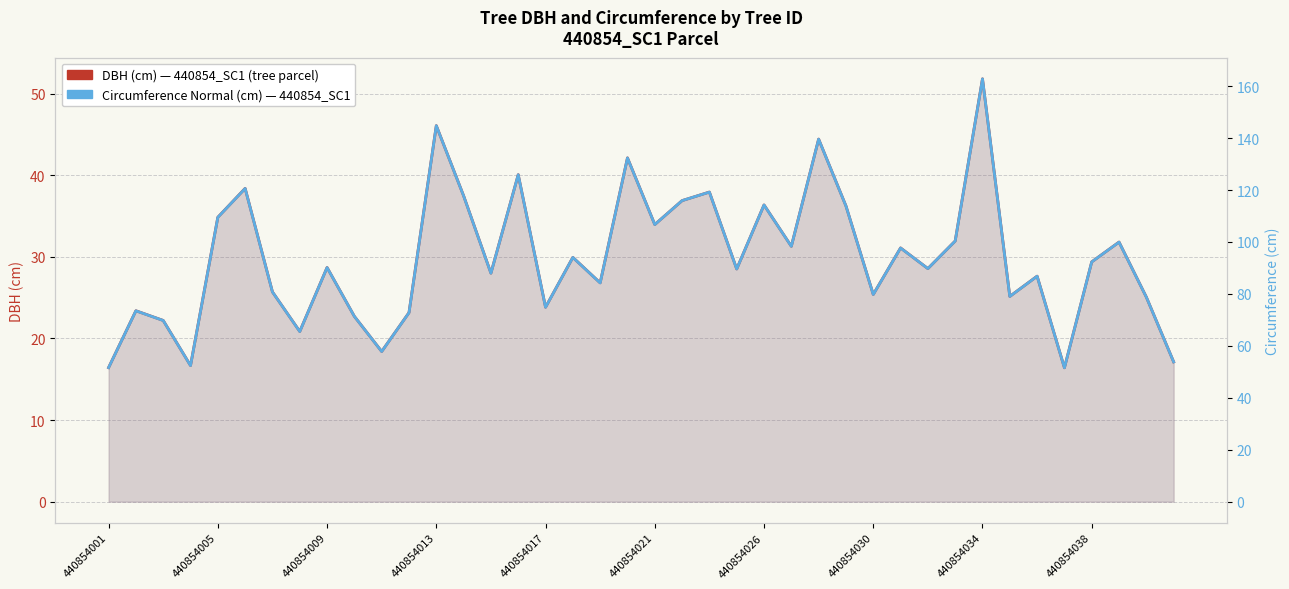

What is the maximum value shown in the chart?

162.8